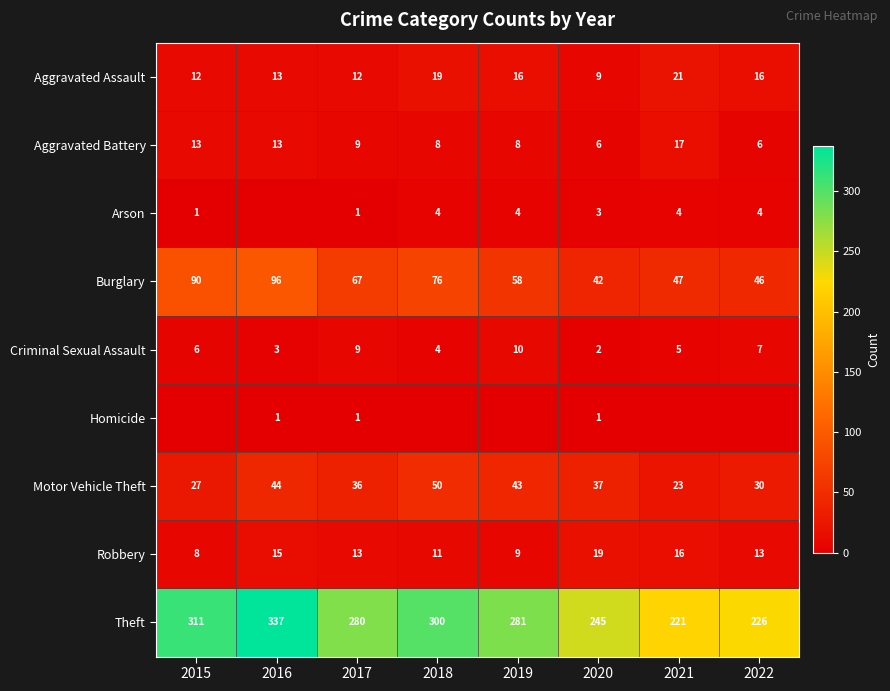

Which category has the highest value in the Aggravated Battery series?

2021